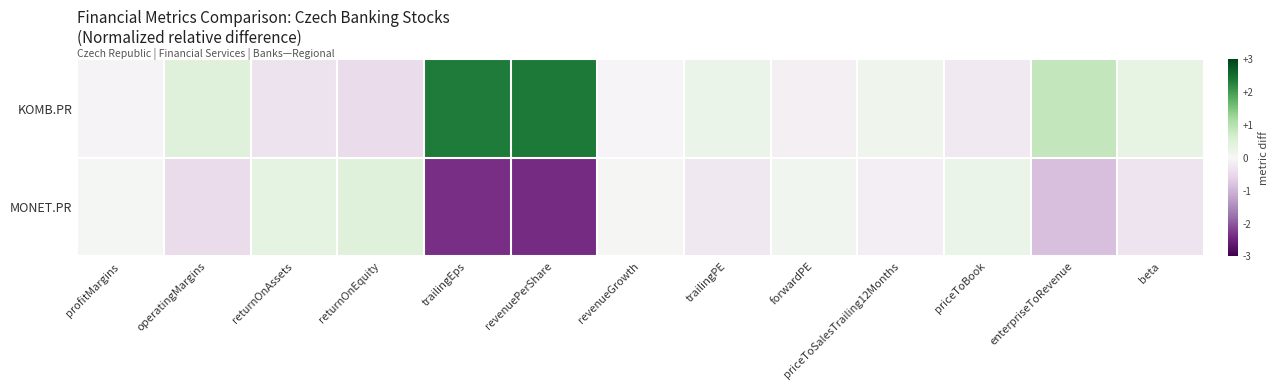

Reading right to left, list all the values displayed in this chart.

KOMB.PR: beta=0.3	enterpriseToRevenue=0.8	priceToBook=-0.2	priceToSalesTrailing12Months=0.2	forwardPE=-0.1	trailingPE=0.3	revenueGrowth=-0.0	revenuePerShare=2.4	trailingEps=2.3	returnOnEquity=-0.5	returnOnAssets=-0.3	operatingMargins=0.5	profitMargins=-0.1
MONET.PR: beta=-0.3	enterpriseToRevenue=-0.8	priceToBook=0.2	priceToSalesTrailing12Months=-0.2	forwardPE=0.1	trailingPE=-0.3	revenueGrowth=0.0	revenuePerShare=-2.4	trailingEps=-2.3	returnOnEquity=0.5	returnOnAssets=0.3	operatingMargins=-0.5	profitMargins=0.1